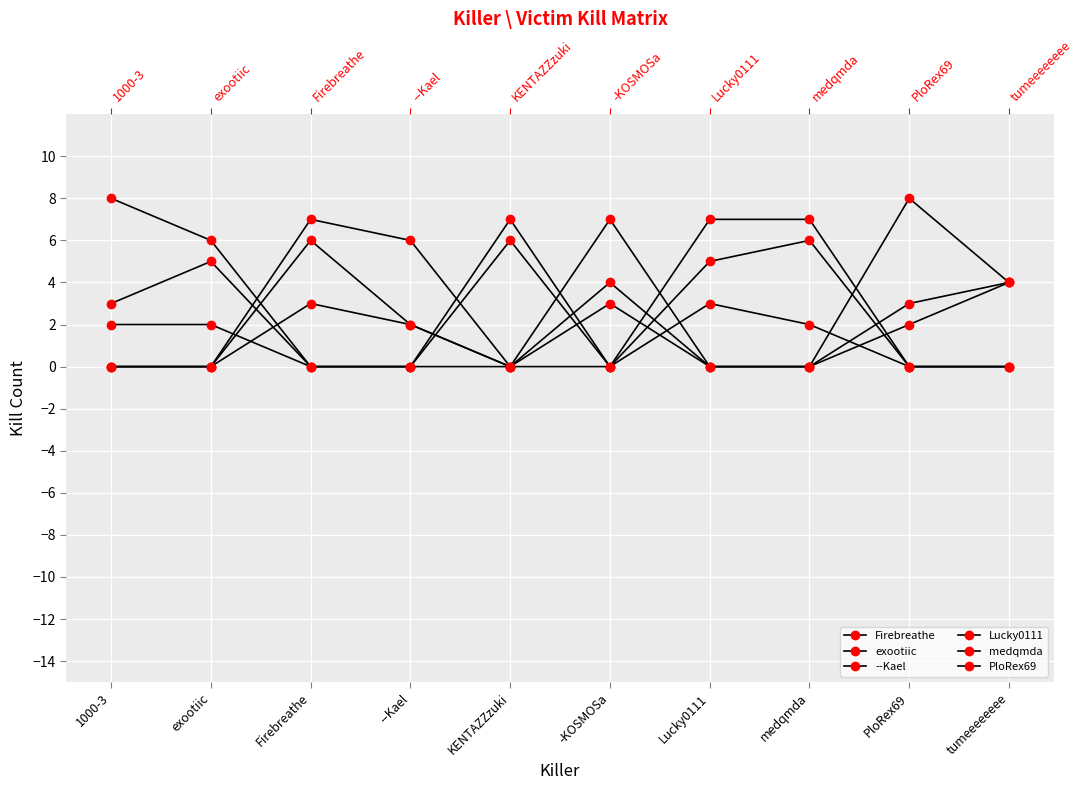

Is it true that --Kael equals 0 at Firebreathe?

True